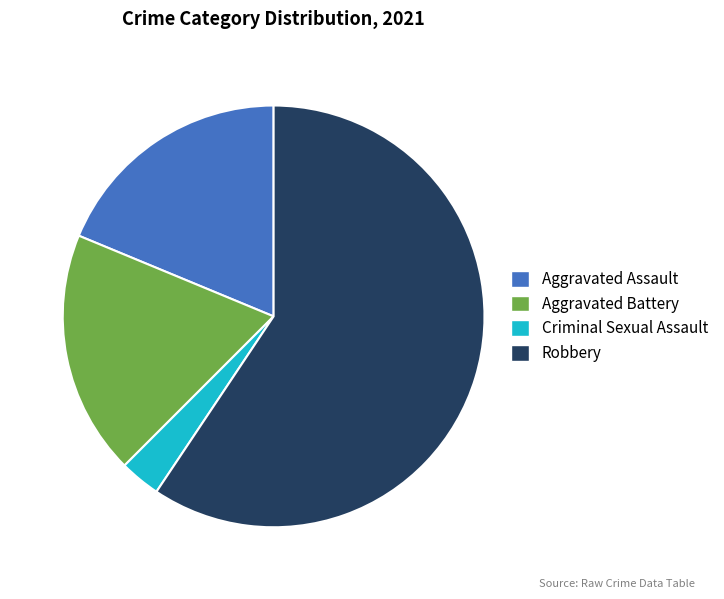

Which category accounts for the majority?

Robbery